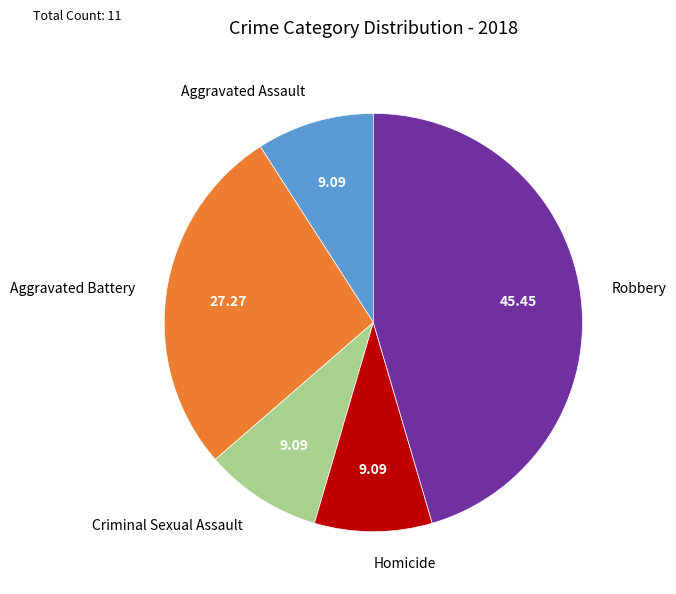

Count the number of slices in the pie.

5